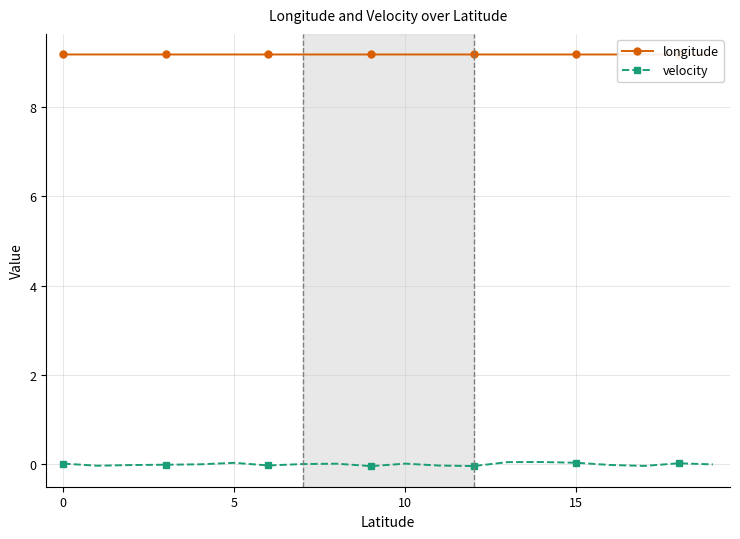

Which series has the largest range (max minus min)?

velocity